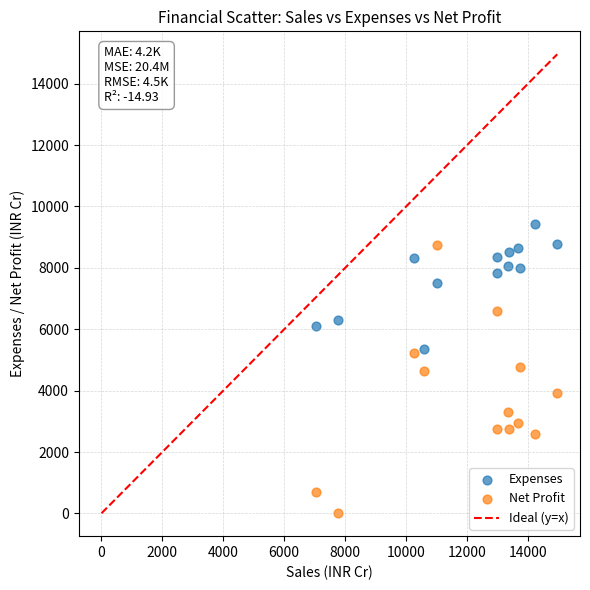

Which series has the largest Y range (max minus min)?

Net Profit